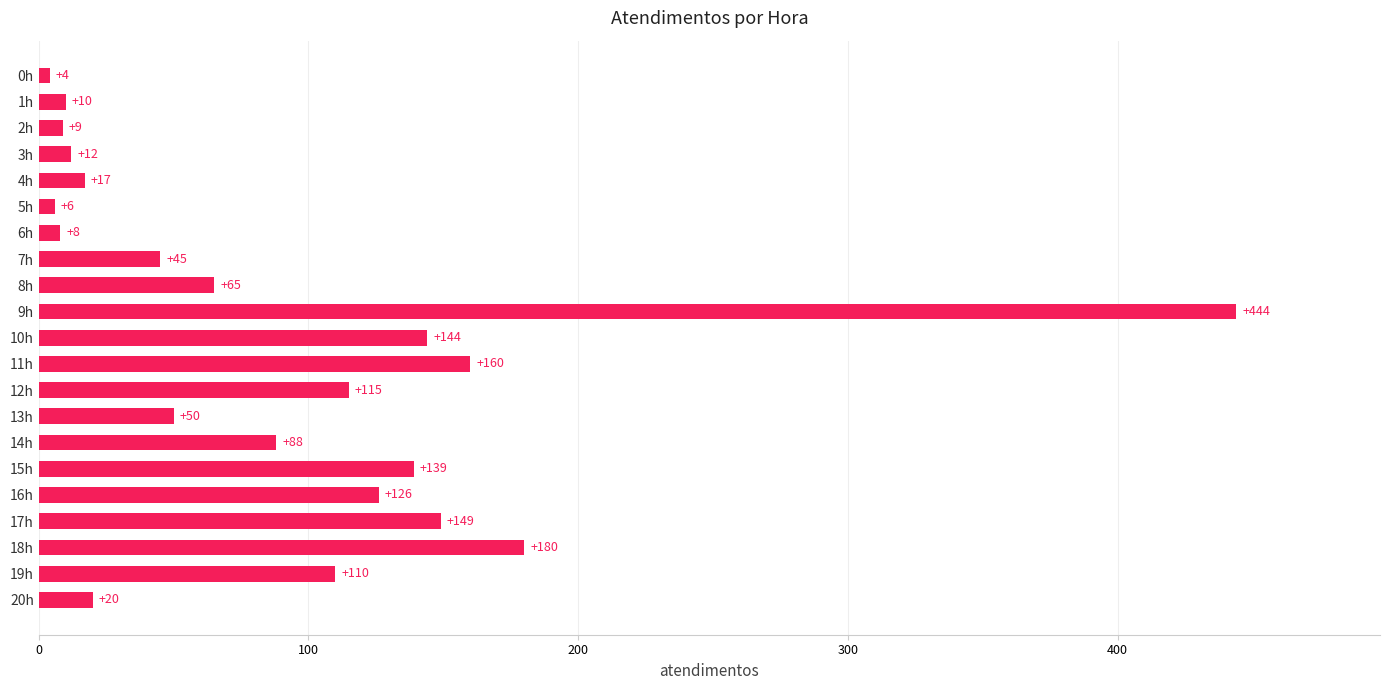

What is the label of the 13th bar from the top?

12h